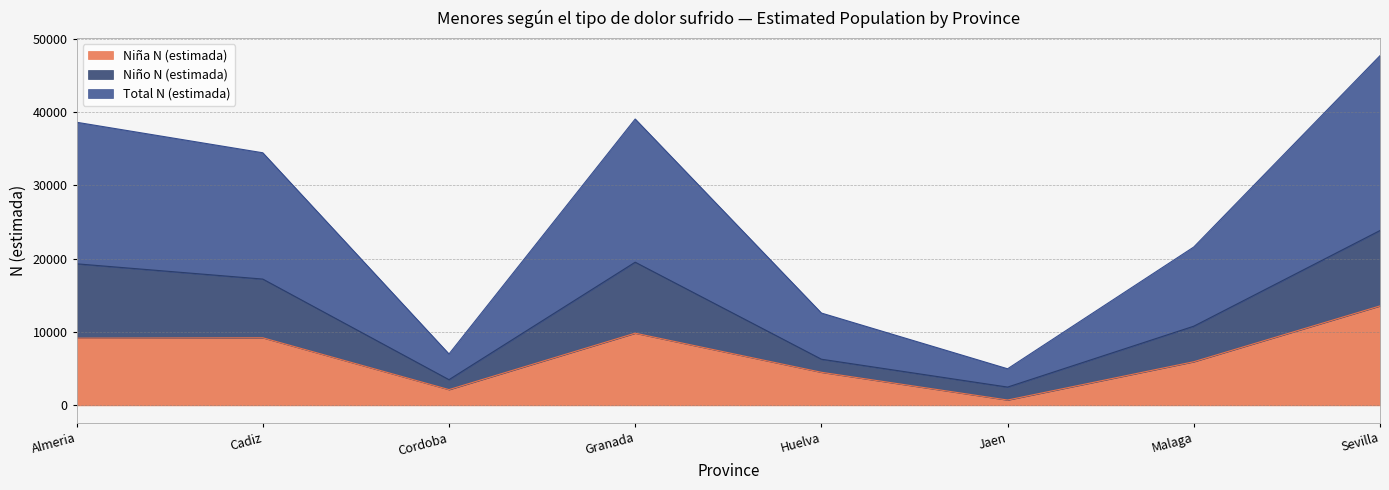

The Total N (estimada) series shows 9938 at Granada. True or false?

False